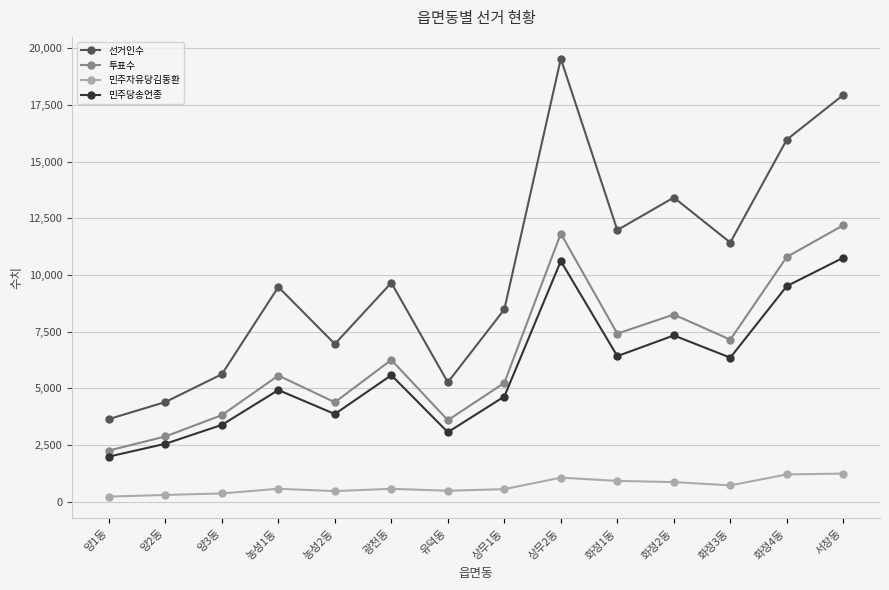

What is the lowest value of the 민주당송언종 series?

1987